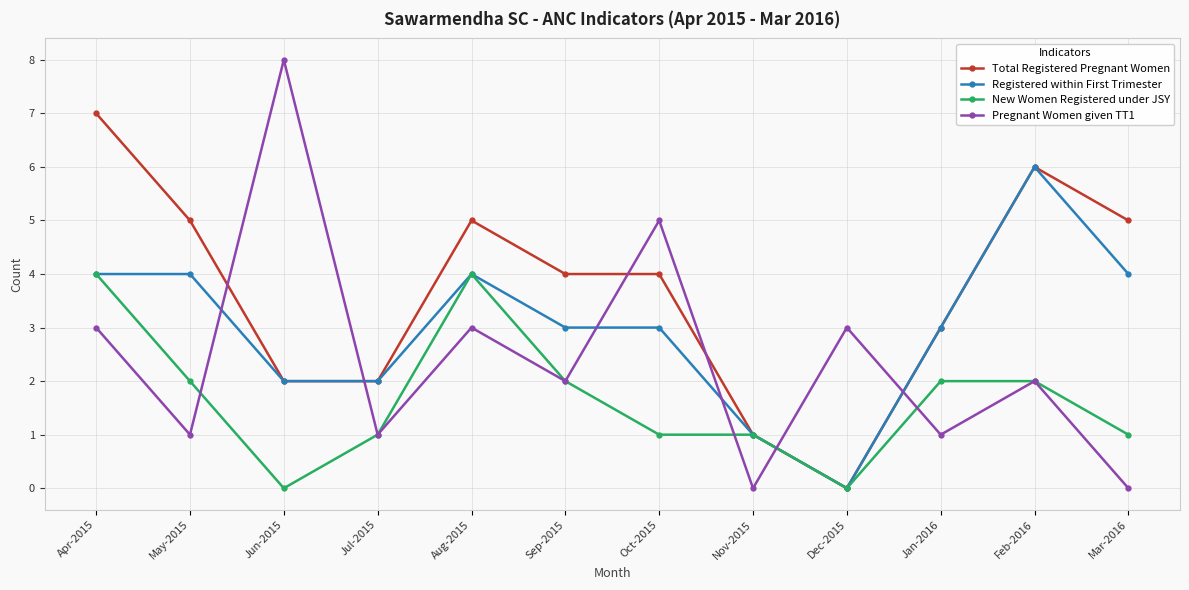

Is it true that Pregnant Women given TT1 equals 0 at Mar-2016?

True